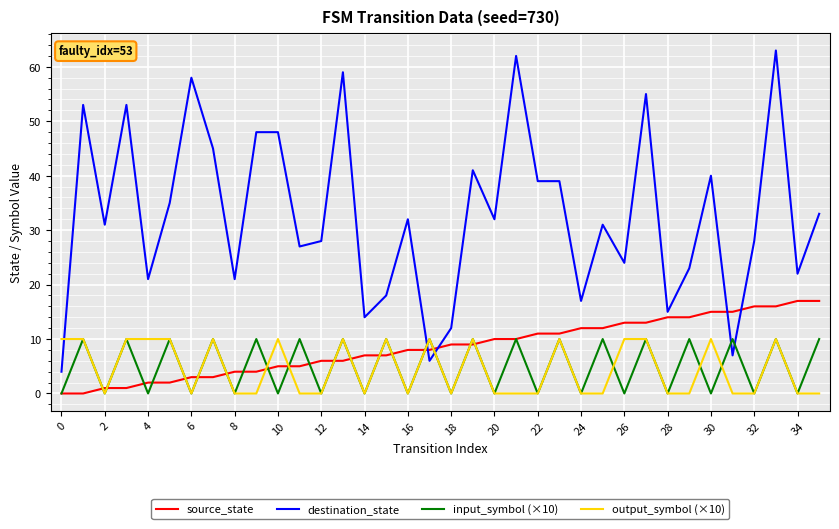

How many intersections are there between destination_state and output_symbol (×10)?

3